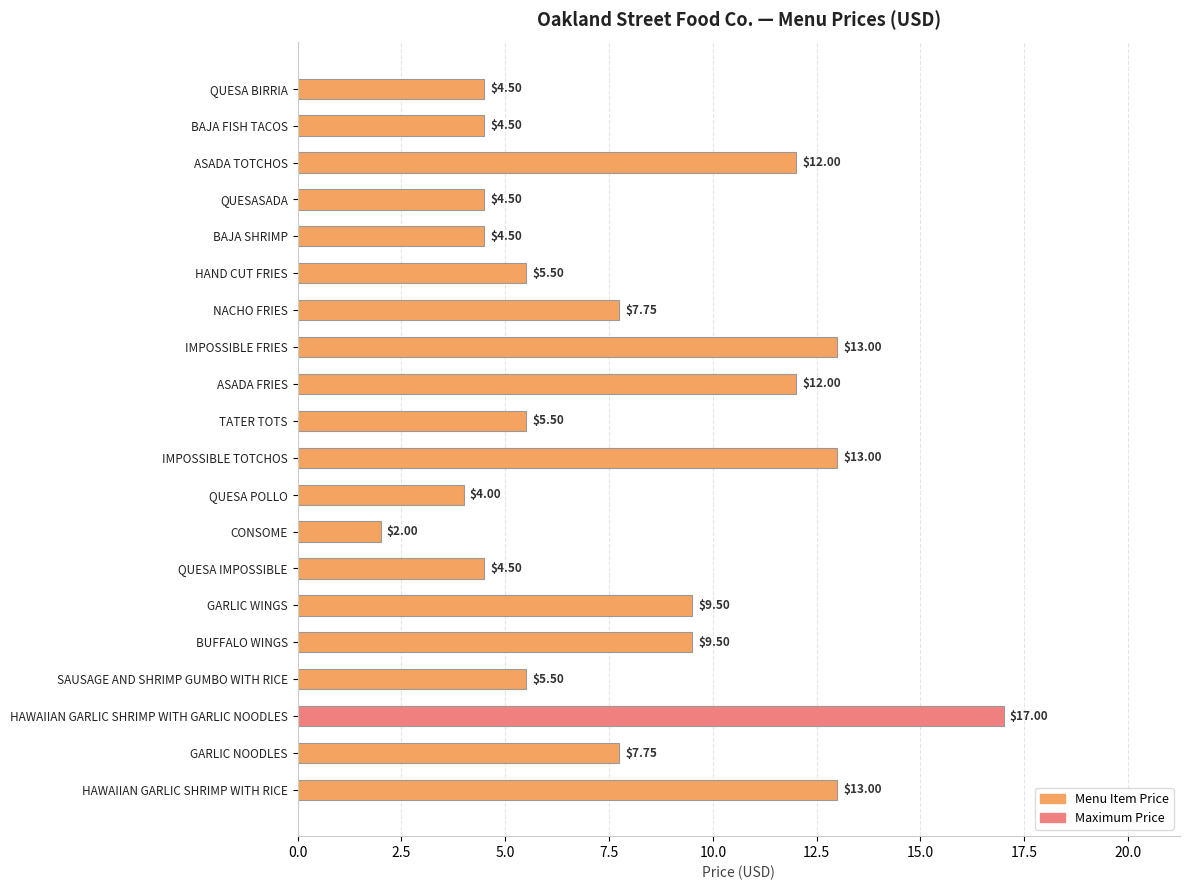

Which has a higher value, IMPOSSIBLE FRIES or GARLIC NOODLES?

IMPOSSIBLE FRIES